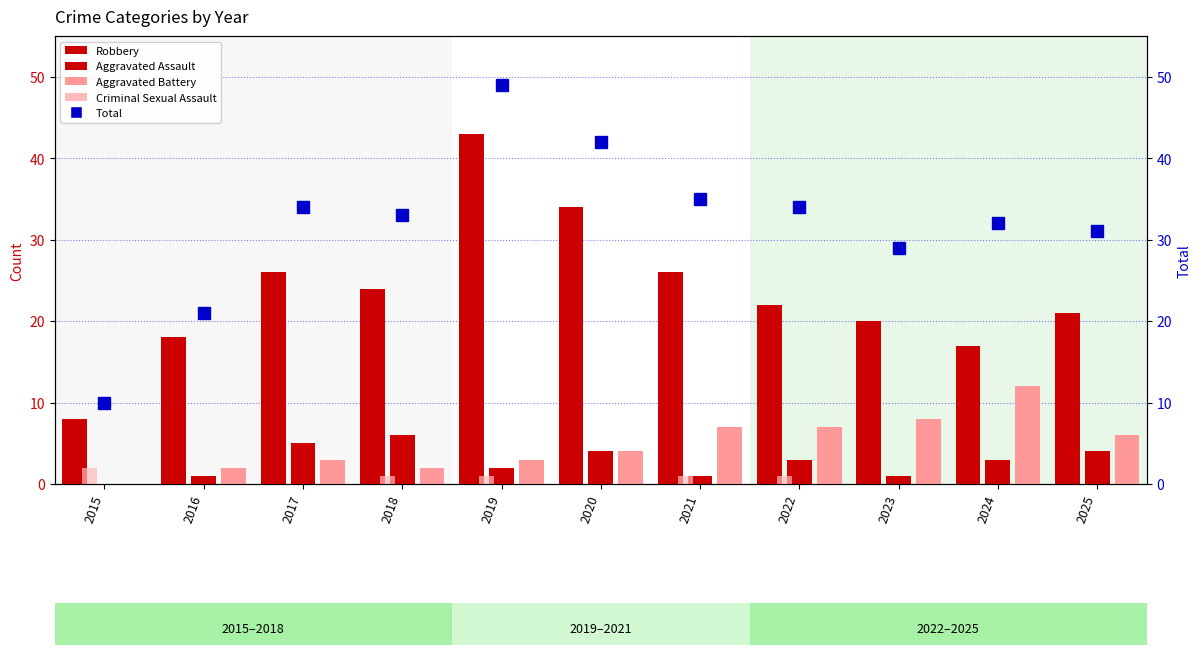

The Total series shows 50 at 2025. True or false?

False